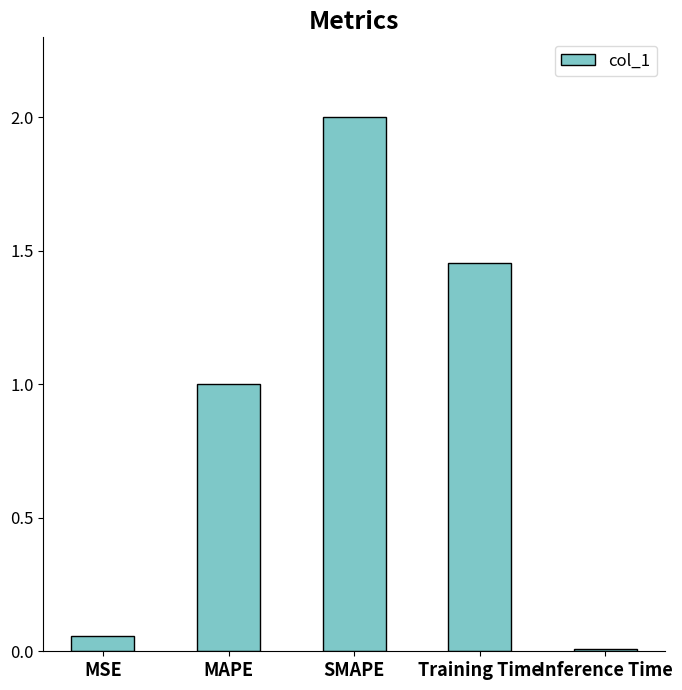

What is the approximate value at MAPE?

1.0